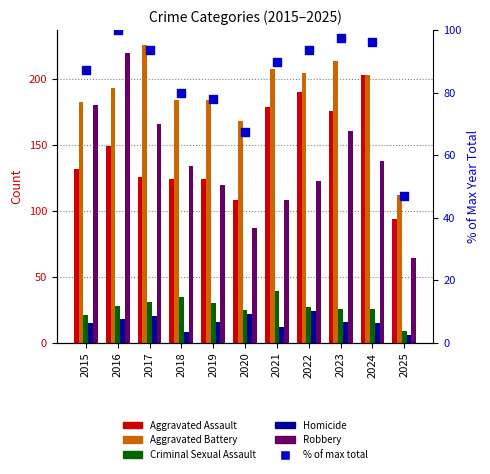

Which series has the largest total across all categories?

Aggravated Battery